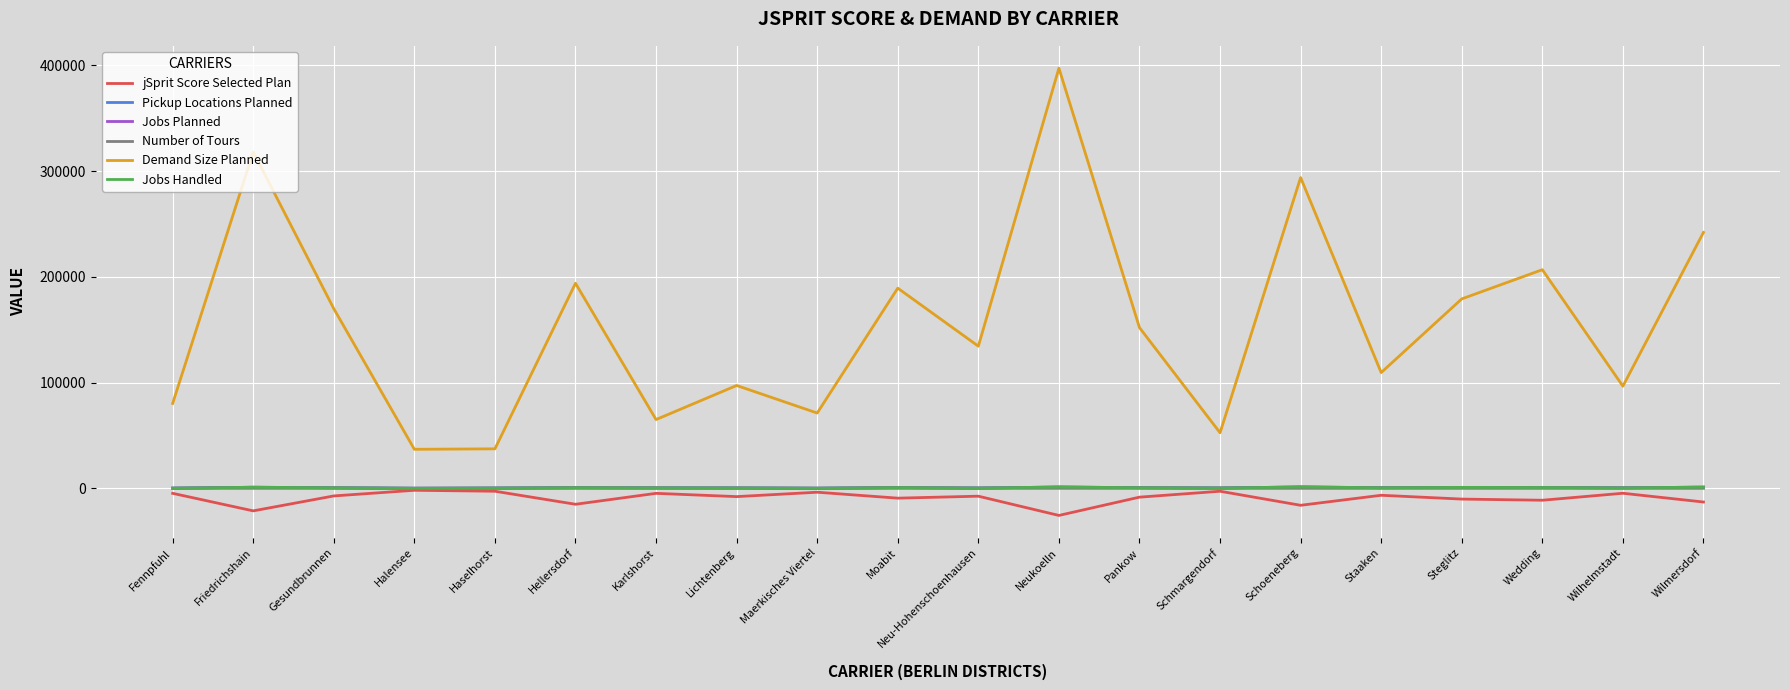

True or false: Jobs Handled and Number of Tours cross at least once.

False